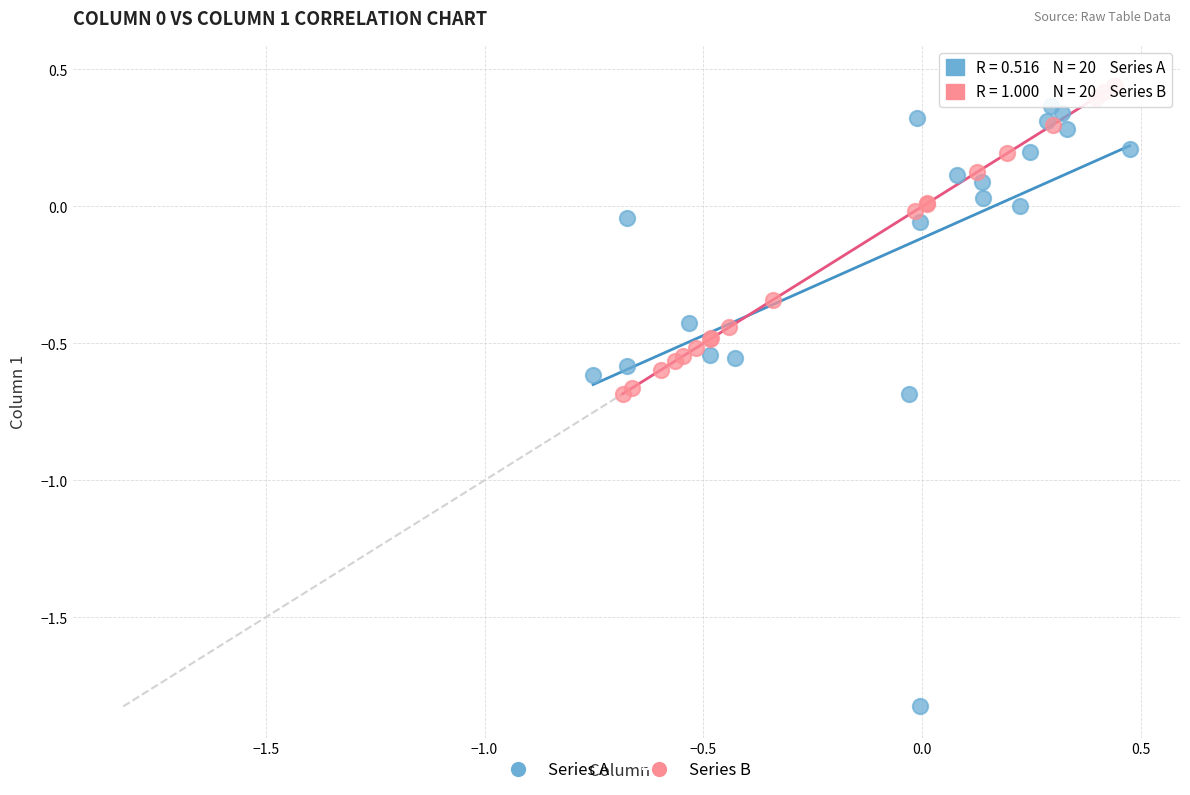

Which series contains the lowest Y value?

Series A